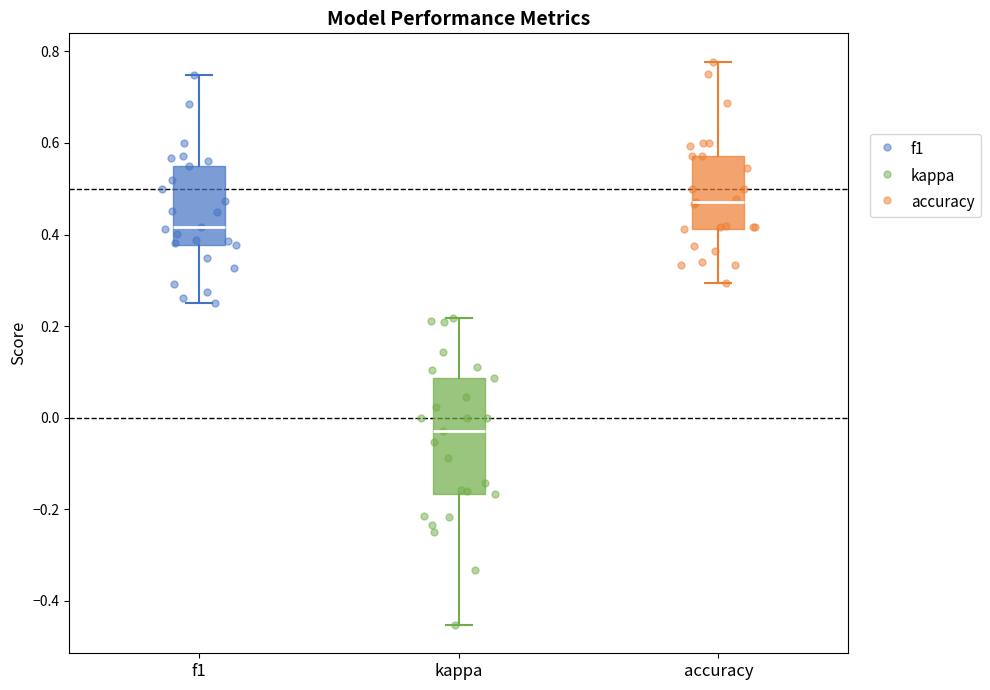

Reading left to right, read every box against the y-axis: the position of its median line, the range the box covers, and the ends of its whiskers. The values are not printed on the chart, so give them approximately, as read against the axis.

f1: median 0.42, box 0.38 to 0.56, whiskers 0.26 to 0.74
kappa: median -0.02, box -0.16 to 0.08, whiskers -0.46 to 0.22
accuracy: median 0.48, box 0.42 to 0.58, whiskers 0.30 to 0.78